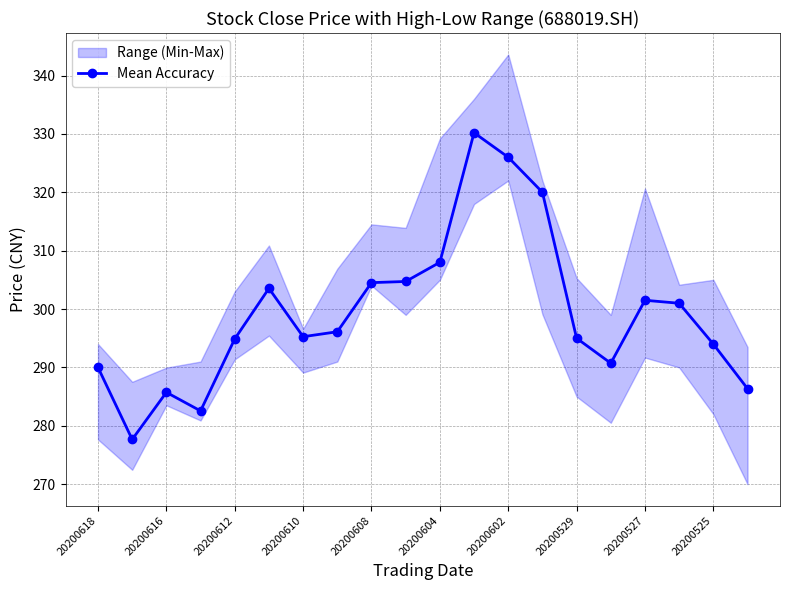

True or false: Mean Accuracy has more than 0 interior local peaks.

True